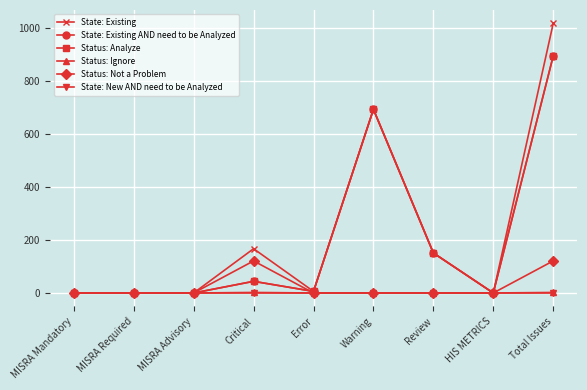

Reading left to right, list all the values displayed in this chart.

State: Existing: MISRA Mandatory=0	MISRA Required=0	MISRA Advisory=0	Critical=167	Error=6	Warning=693	Review=151	HIS METRICS=0	Total Issues=1017
State: Existing AND need to be Analyzed: MISRA Mandatory=0	MISRA Required=0	MISRA Advisory=0	Critical=44	Error=6	Warning=693	Review=151	HIS METRICS=0	Total Issues=894
Status: Analyze: MISRA Mandatory=0	MISRA Required=0	MISRA Advisory=0	Critical=44	Error=6	Warning=693	Review=151	HIS METRICS=0	Total Issues=894
Status: Ignore: MISRA Mandatory=0	MISRA Required=0	MISRA Advisory=0	Critical=2	Error=0	Warning=0	Review=0	HIS METRICS=0	Total Issues=2
Status: Not a Problem: MISRA Mandatory=0	MISRA Required=0	MISRA Advisory=0	Critical=121	Error=0	Warning=0	Review=0	HIS METRICS=0	Total Issues=121
State: New AND need to be Analyzed: MISRA Mandatory=0	MISRA Required=0	MISRA Advisory=0	Critical=0	Error=0	Warning=0	Review=0	HIS METRICS=0	Total Issues=0